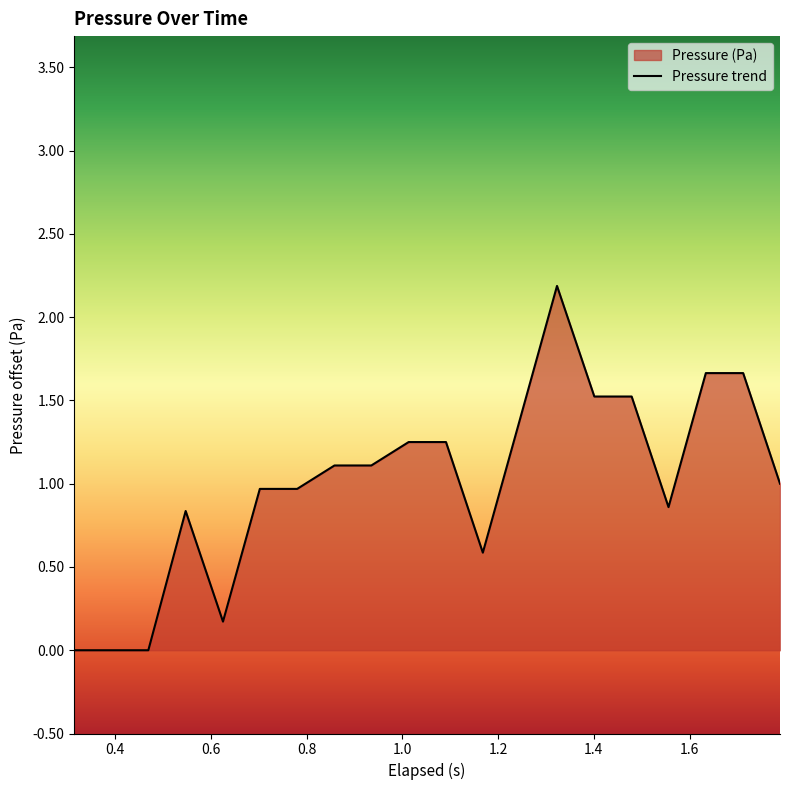

What is the difference between the maximum and minimum values?

2.2